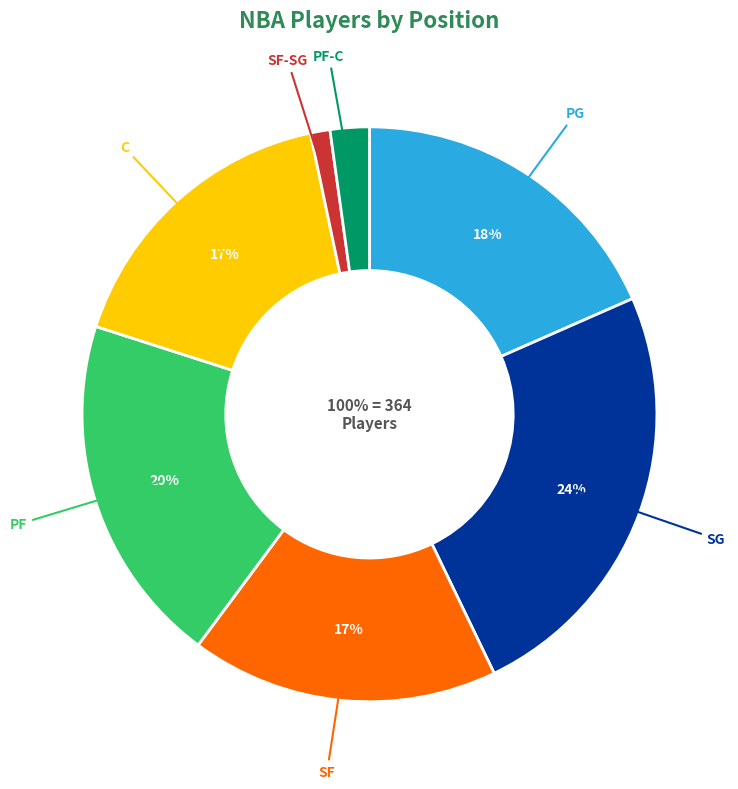

Which category has the biggest portion of the pie?

SG